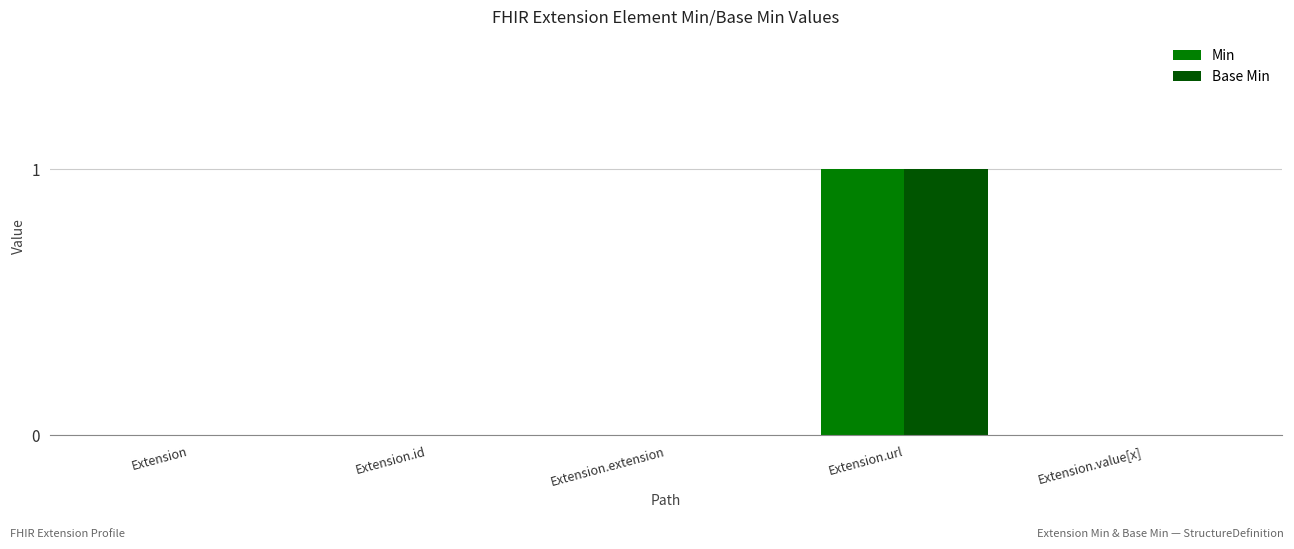

How many categories are shown in the chart?

5